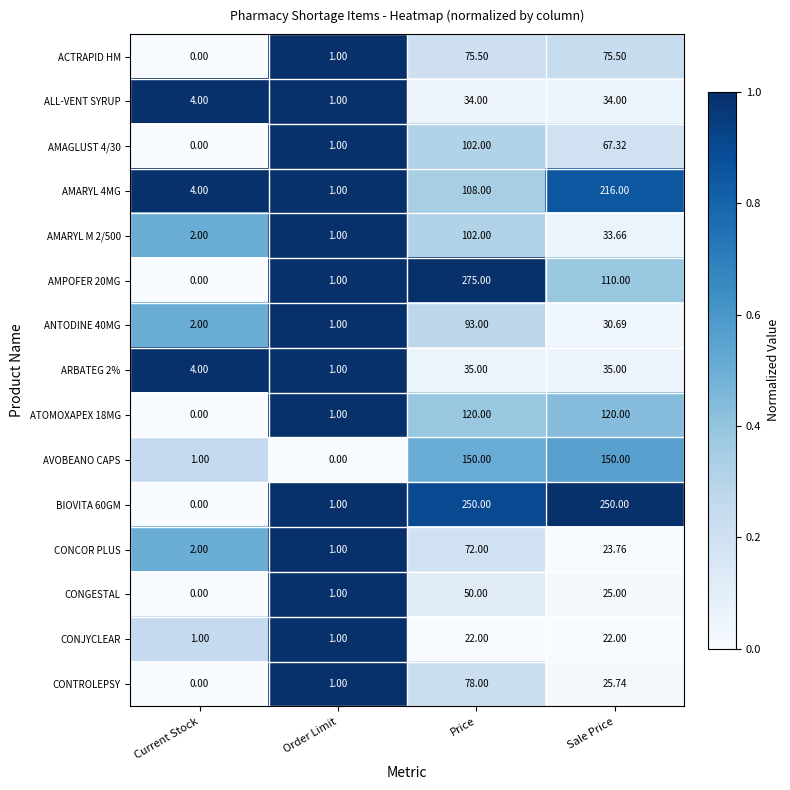

What is the difference between the highest and lowest values at Sale Price?

228.0